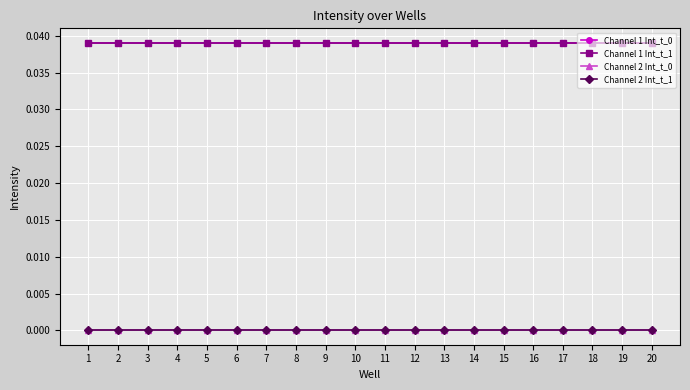

The value of Channel 1 Int_t_1 at 10 is 0.0. True or false?

False